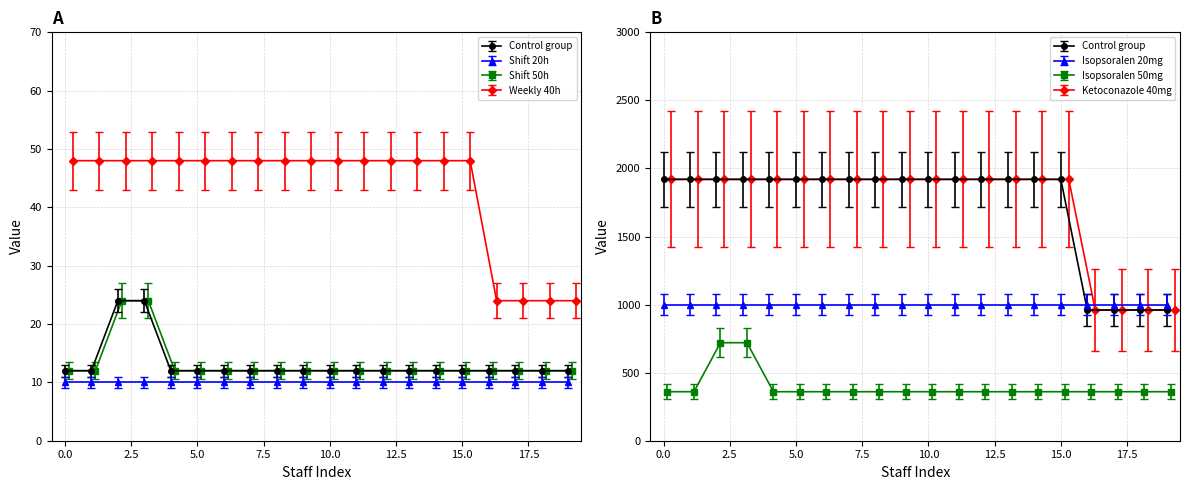

What is the difference between the second highest and minimum values in the shift_length series?

11